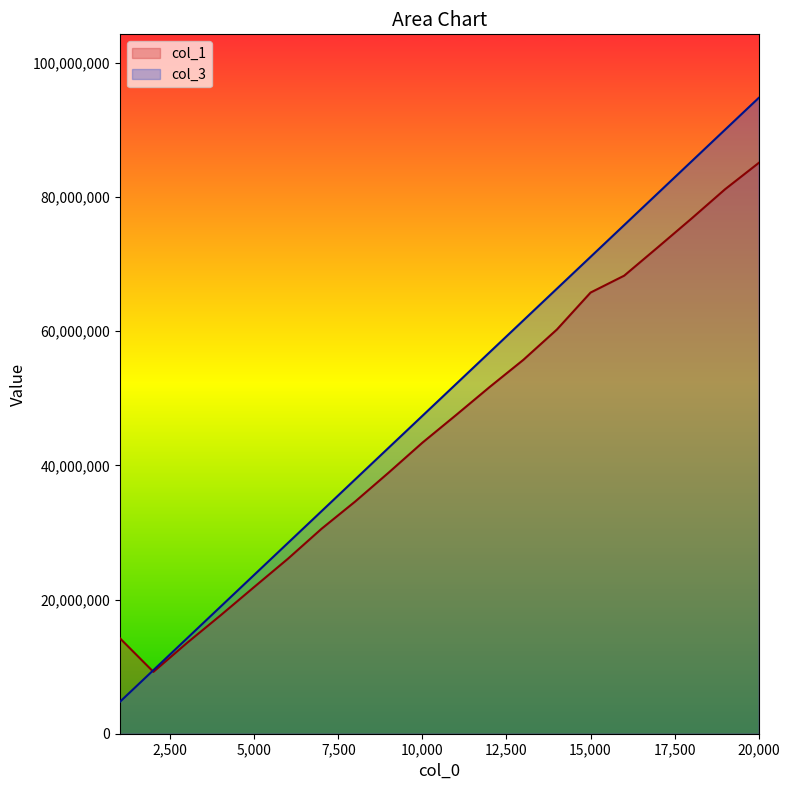

At 12000, list the series in order from smallest to largest.

col_1, col_3